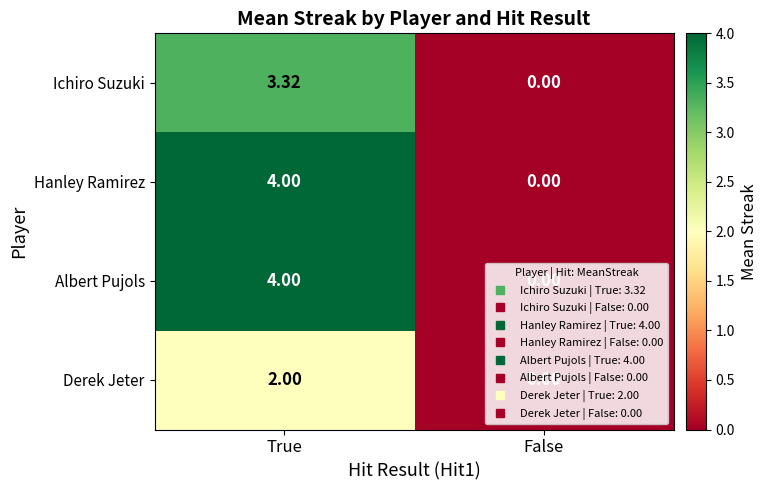

Which label corresponds to the largest value in the chart?

True